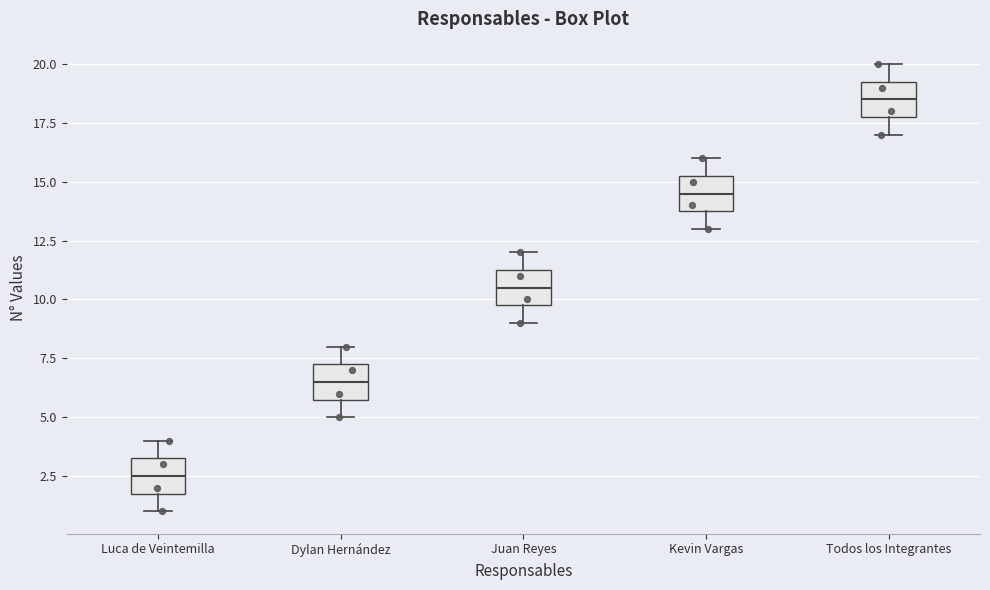

Reading left to right, read every box against the y-axis: the position of its median line, the range the box covers, and the ends of its whiskers. The values are not printed on the chart, so give them approximately, as read against the axis.

Luca de Veintemilla: median 2.5, box 2.0 to 3.5, whiskers 1.0 to 4.0
Dylan Hernández: median 6.5, box 6.0 to 7.5, whiskers 5.0 to 8.0
Juan Reyes: median 10.5, box 10.0 to 11.5, whiskers 9.0 to 12.0
Kevin Vargas: median 14.5, box 14.0 to 15.5, whiskers 13.0 to 16.0
Todos los Integrantes: median 18.5, box 18.0 to 19.5, whiskers 17.0 to 20.0